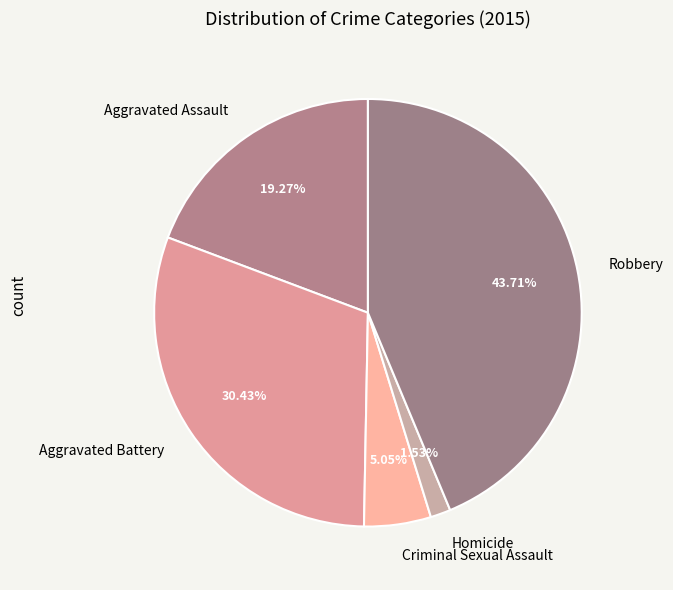

What is the total percentage of Robbery and Aggravated Assault?

63.0%